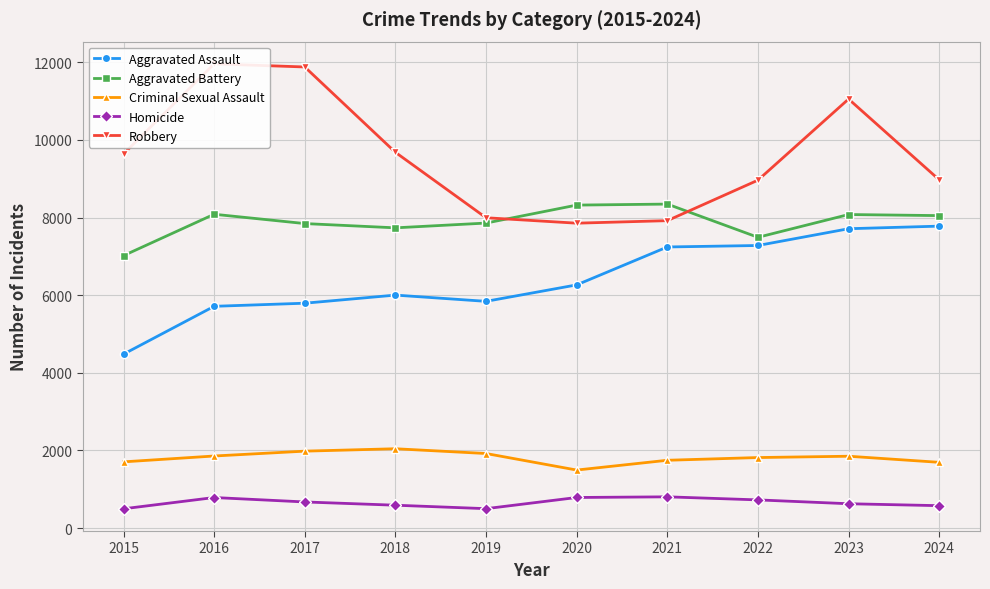

How many data points in Aggravated Assault are less than 6265?

5